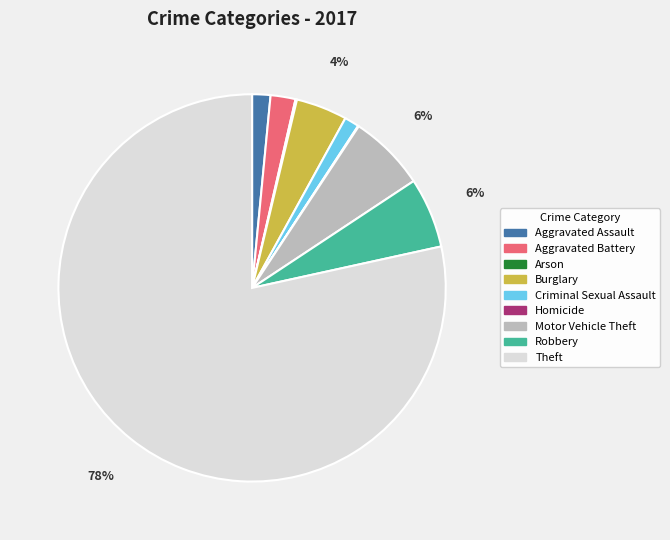

Between Burglary and Aggravated Assault, which is larger?

Burglary